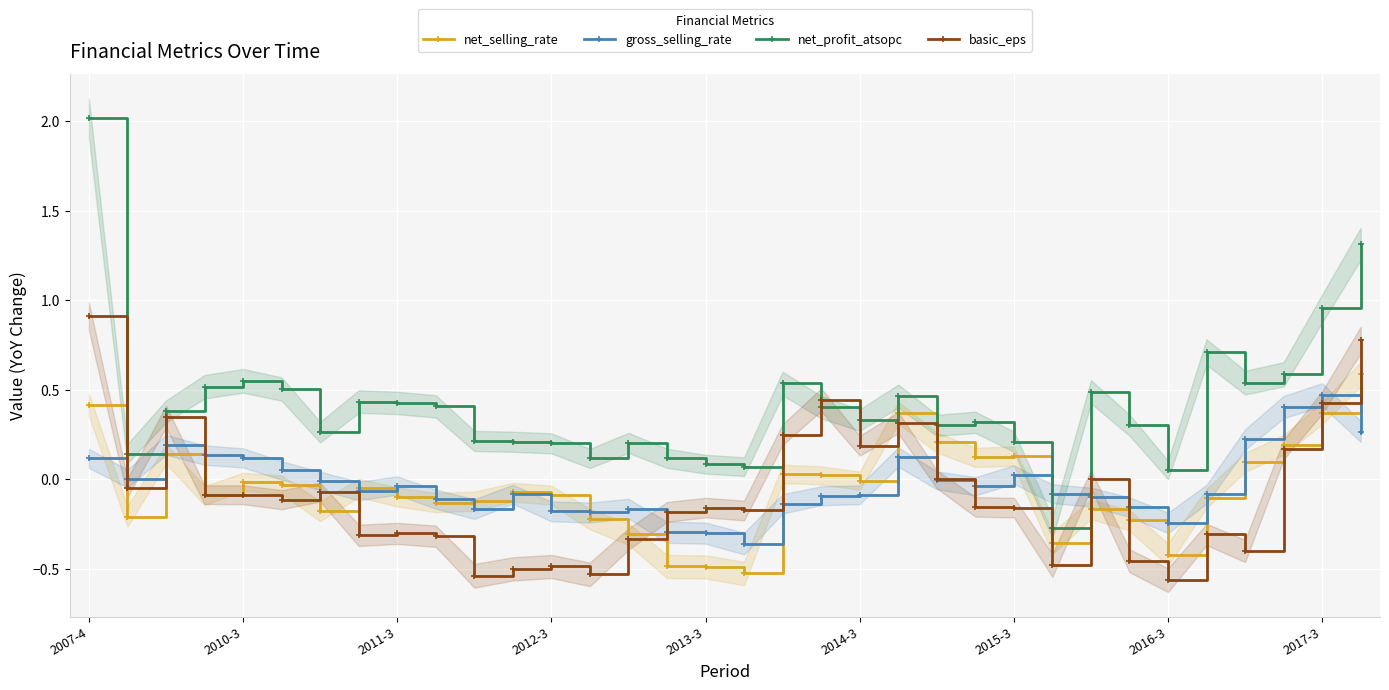

Which category has the highest value in the basic_eps series?

2007-4